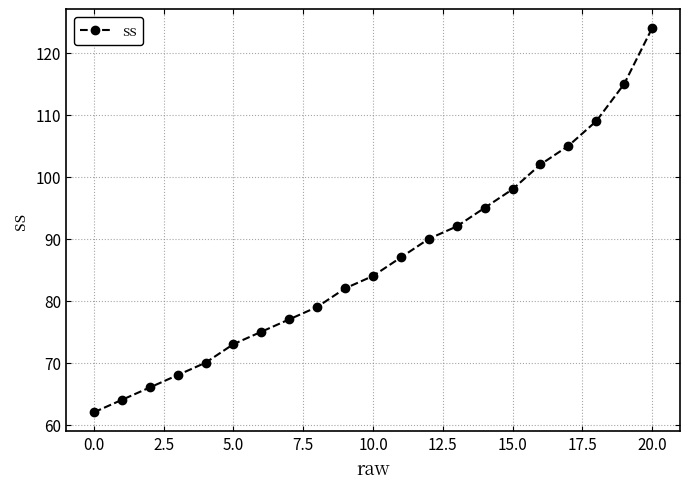

What is the sum of all values?

1817